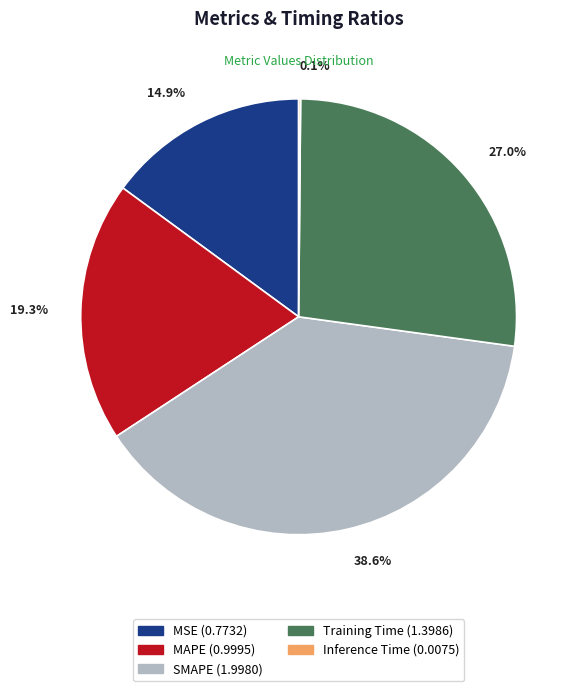

Which category has the biggest portion of the pie?

SMAPE